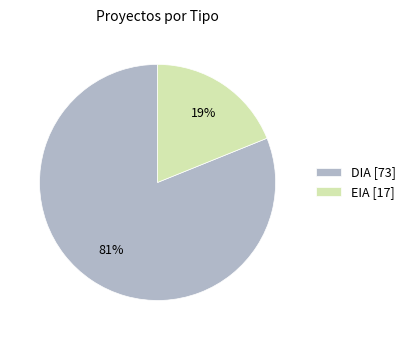

Which category accounts for the majority?

DIA